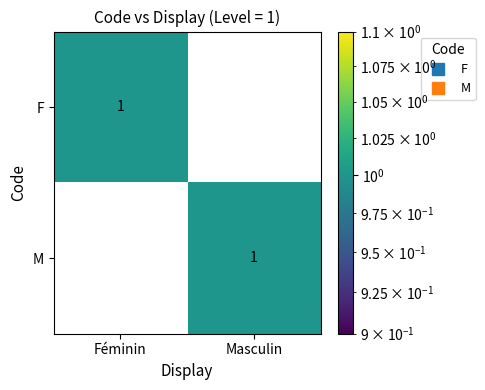

True or false: M has a value of 1 at Féminin.

False